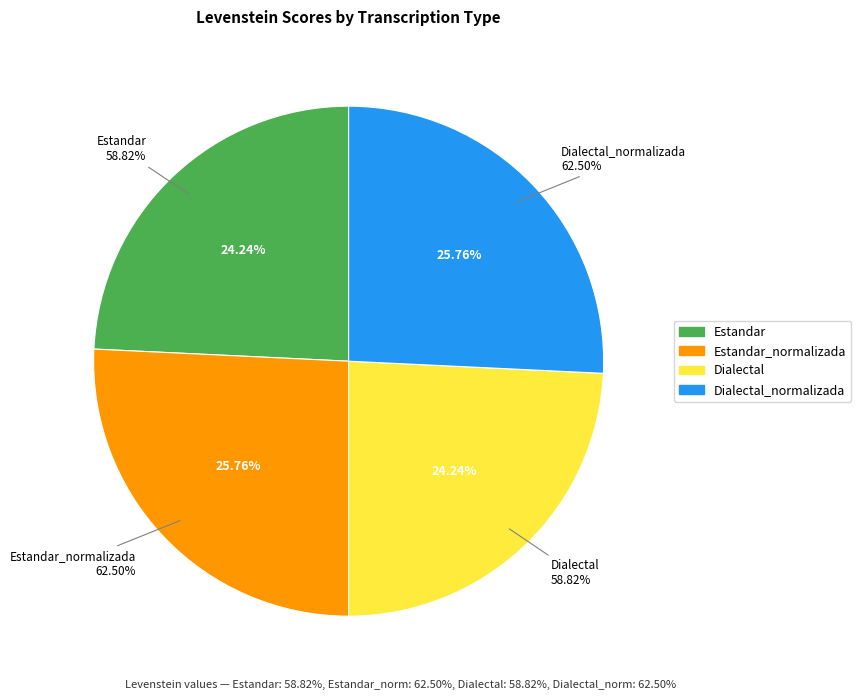

Does Estandar_normalizada represent more than half of the total?

No